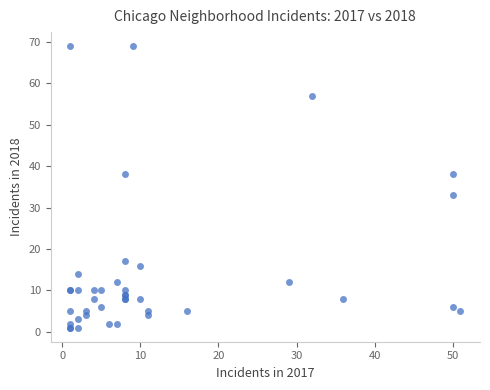

What Y value in the scatter plot is closest to 35?

33